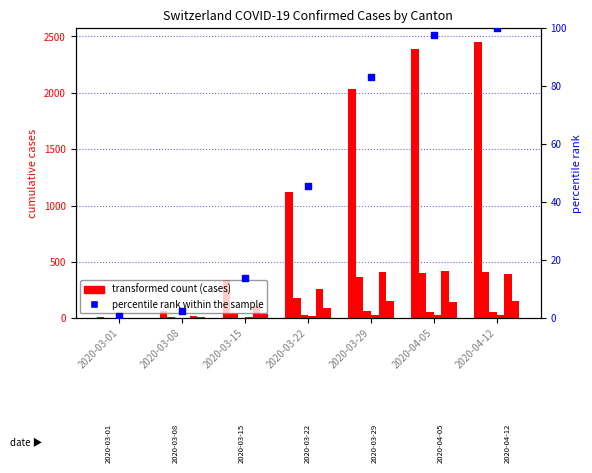

At which category is the sum across all series the highest?

2020-04-12